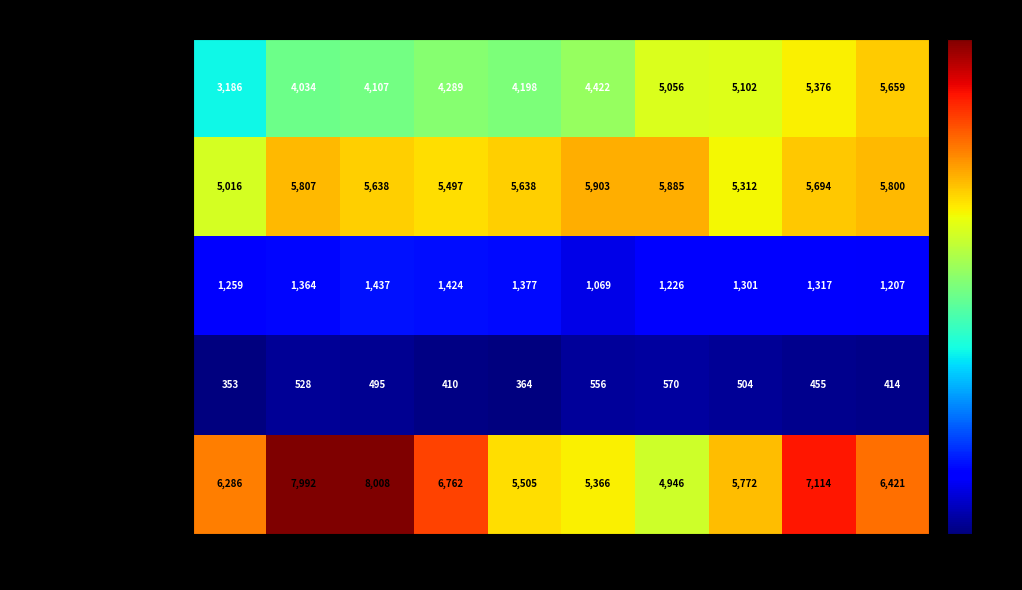

The value of Homicide at 2019 is 364. True or false?

True